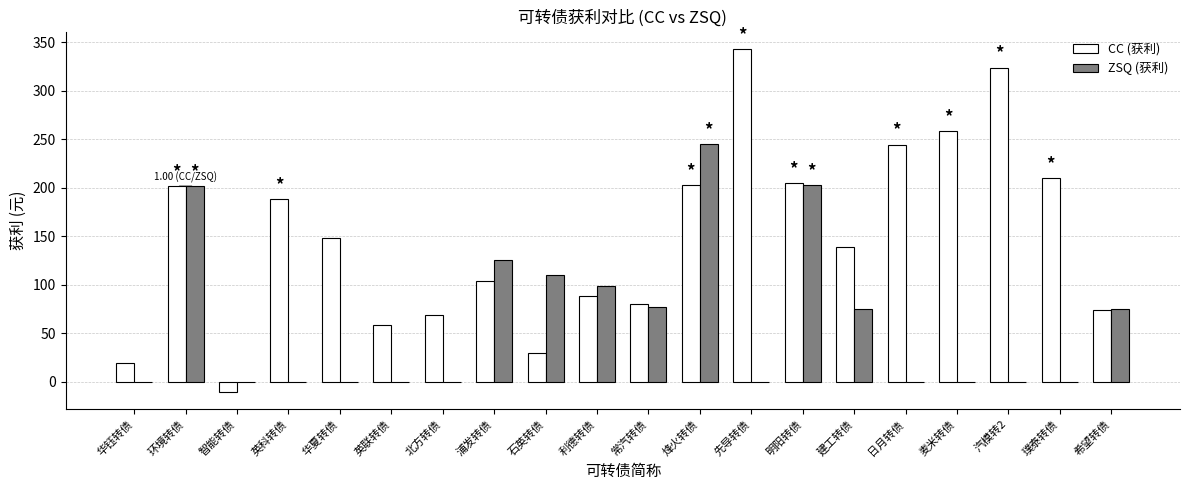

What is the sum of all ZSQ (获利) values?

1210.4